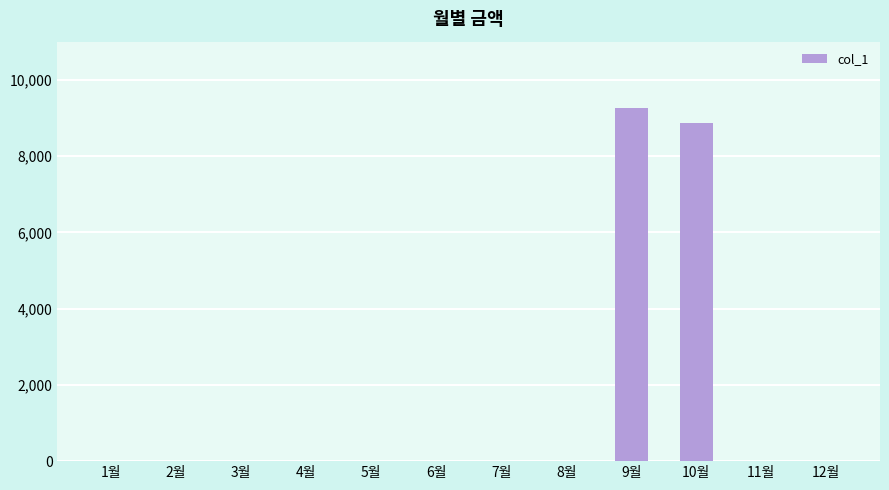

Reading left to right, extract all data points from this chart.

0	0	0	0	0	0	0	0	9260	8860	0	0